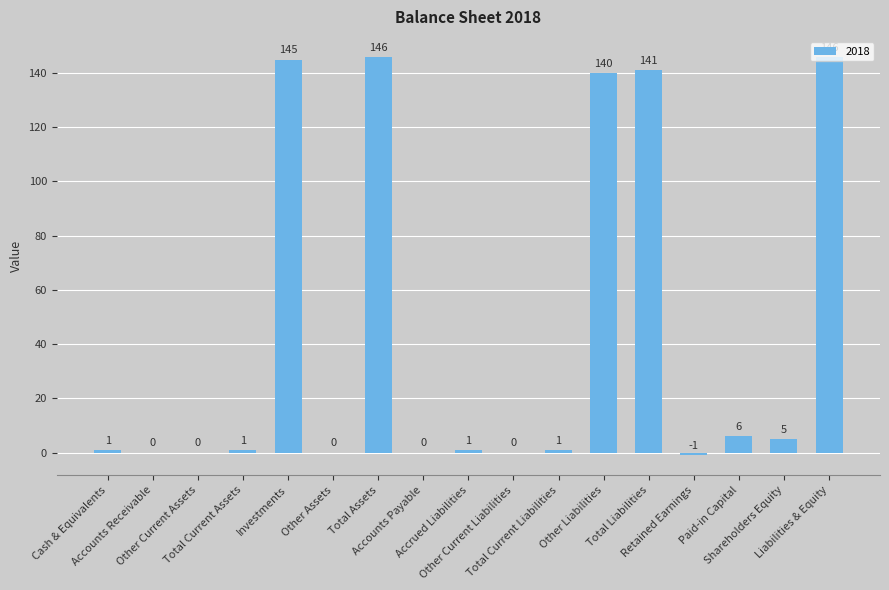

What is the sum of all values?

732